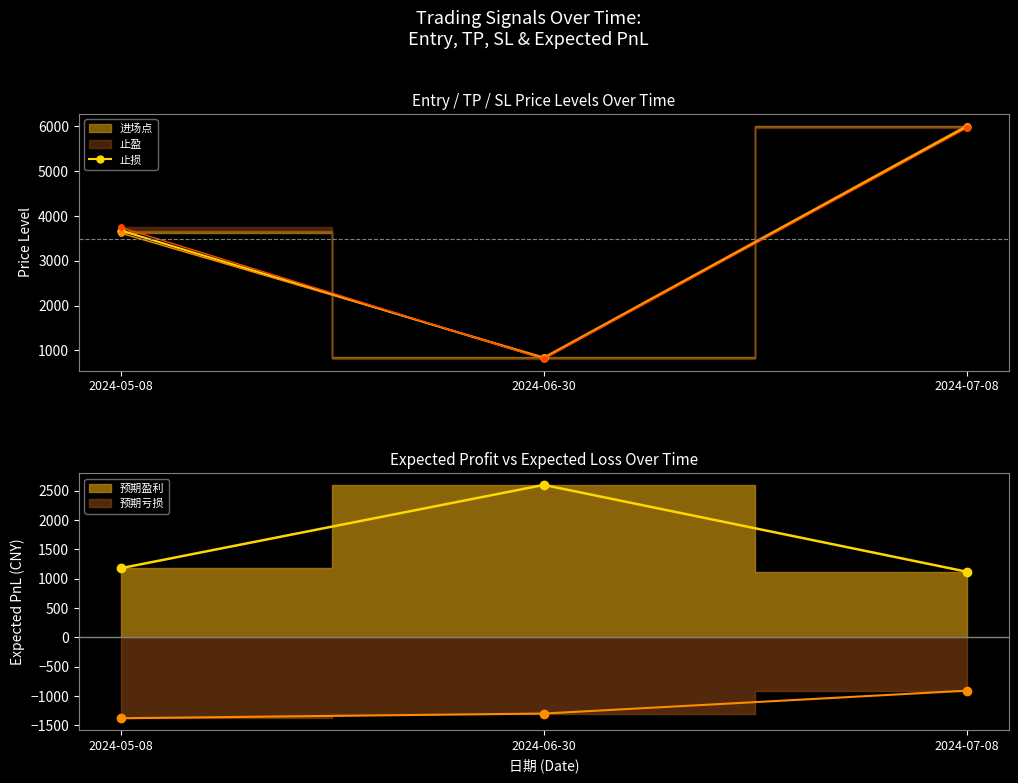

What is the difference between the values at 2024-06-30 and 2024-05-08?

2850